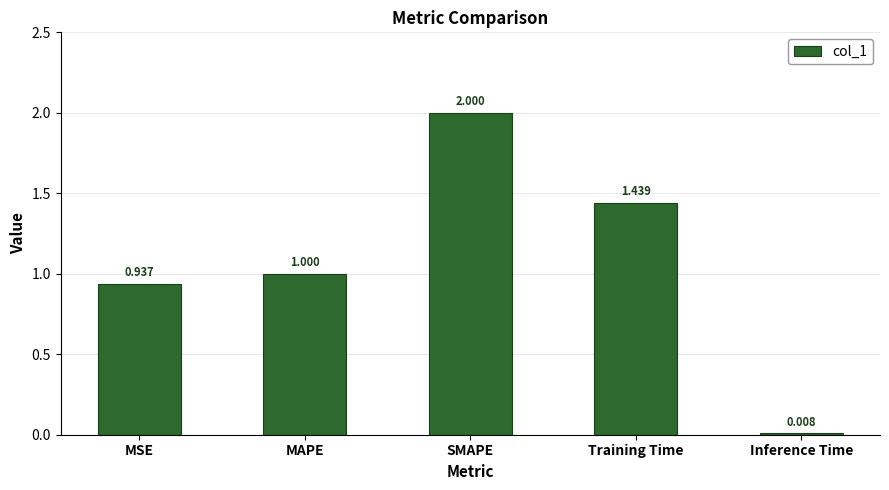

Which category has the lowest value across all series?

Inference Time